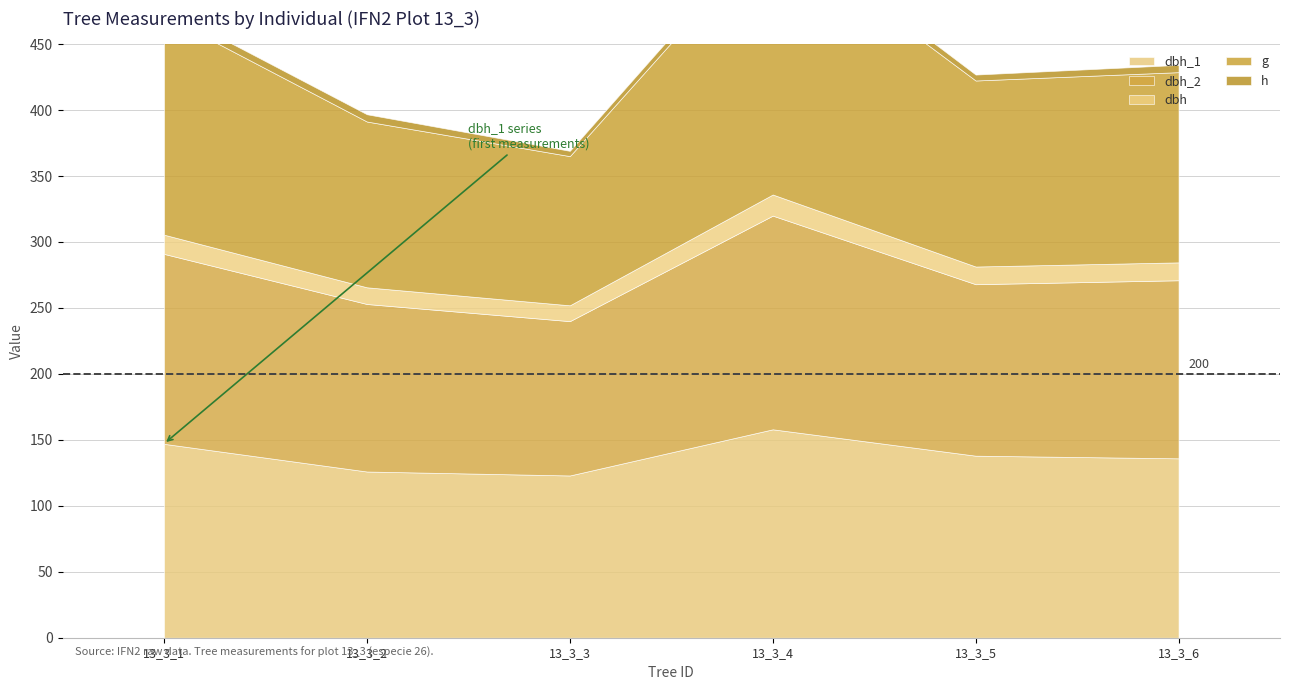

True or false: dbh_2 has more than 1 points higher than both neighbors.

False